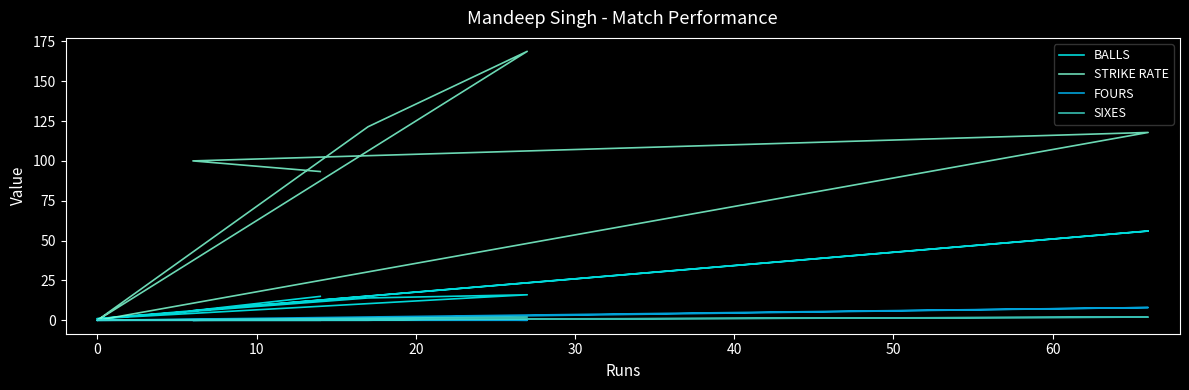

What is the difference between the maximum and minimum values in the STRIKE RATE series?

168.8